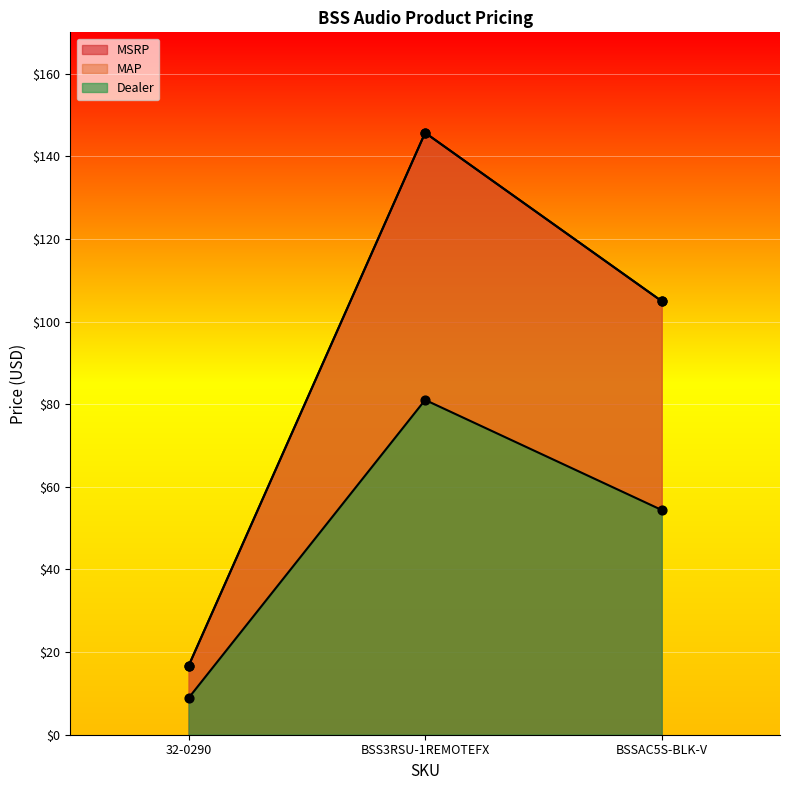

What is the total value across all series at BSS3RSU-1REMOTEFX?

372.4